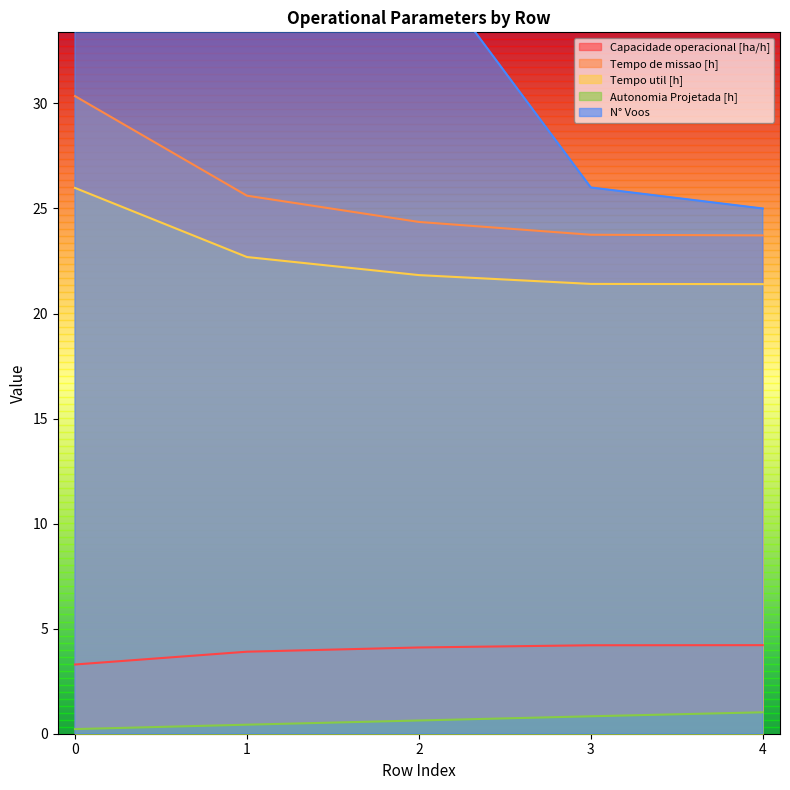

What is the minimum value for N° Voos?

25.0